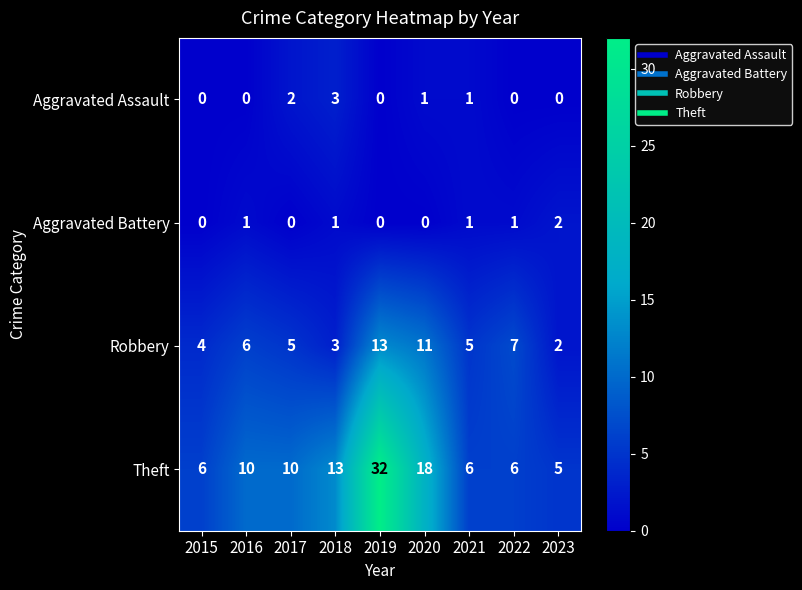

What is the sum of the Theft values at 2020 and 2018?

31